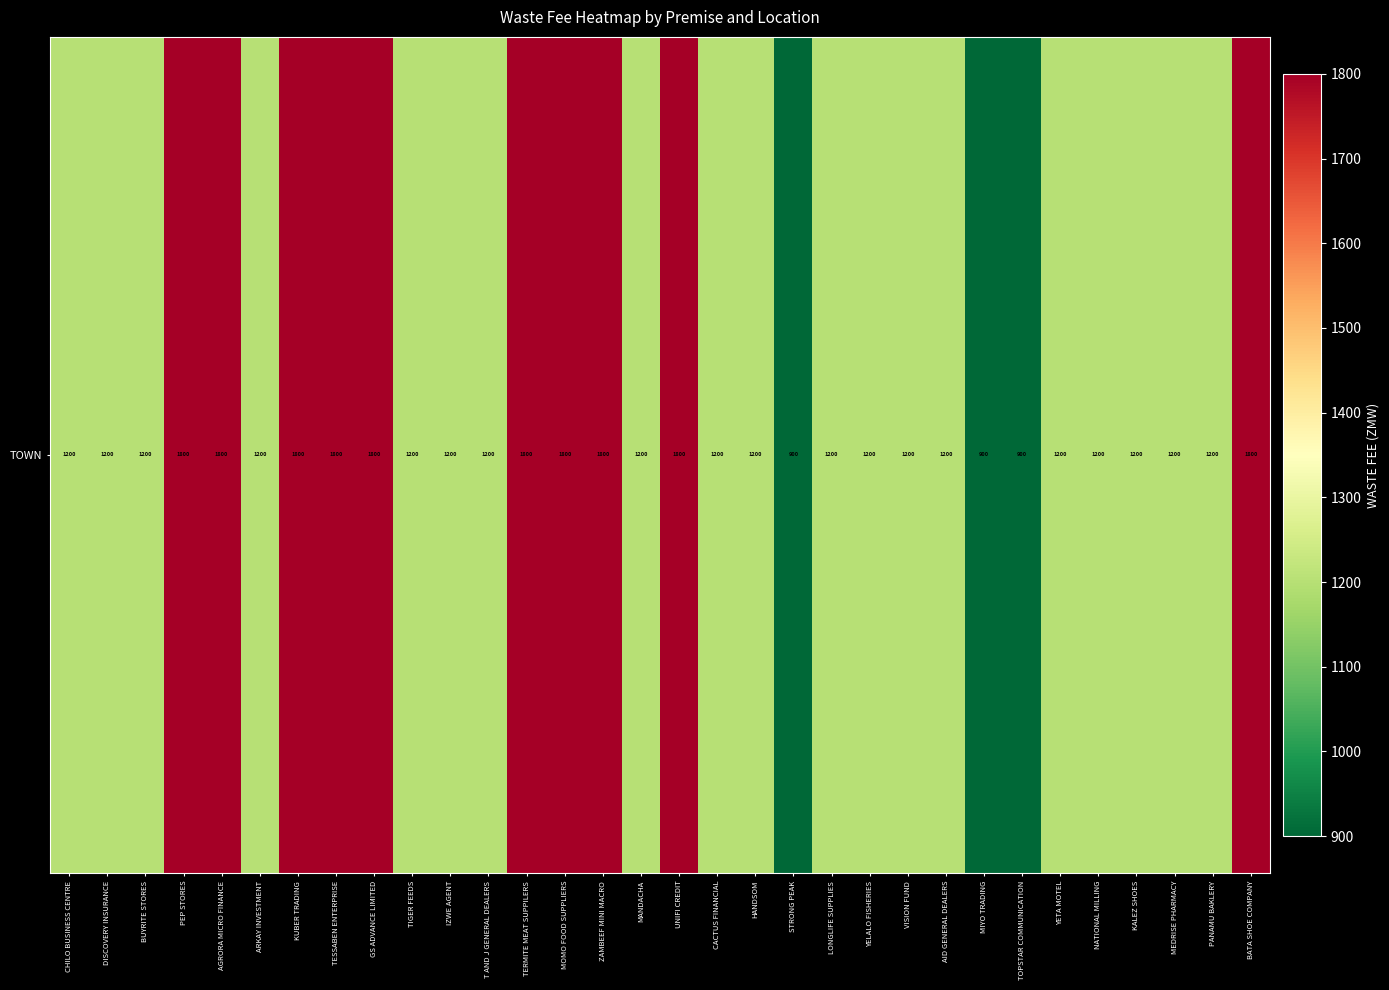

Which category has the lowest value across all series?

STRONG PEAK